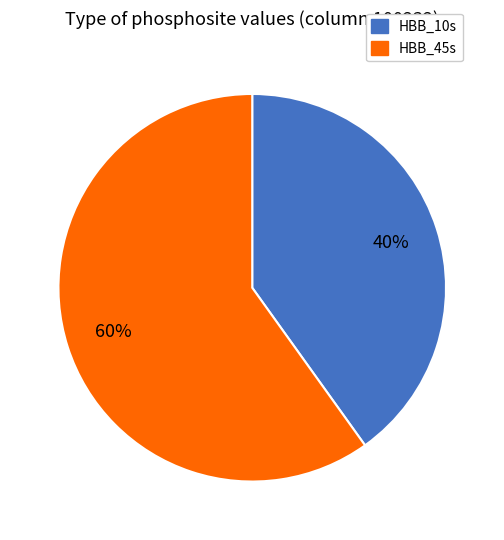

To the nearest percent, what is the difference between the largest and smallest slice percentages?

20%